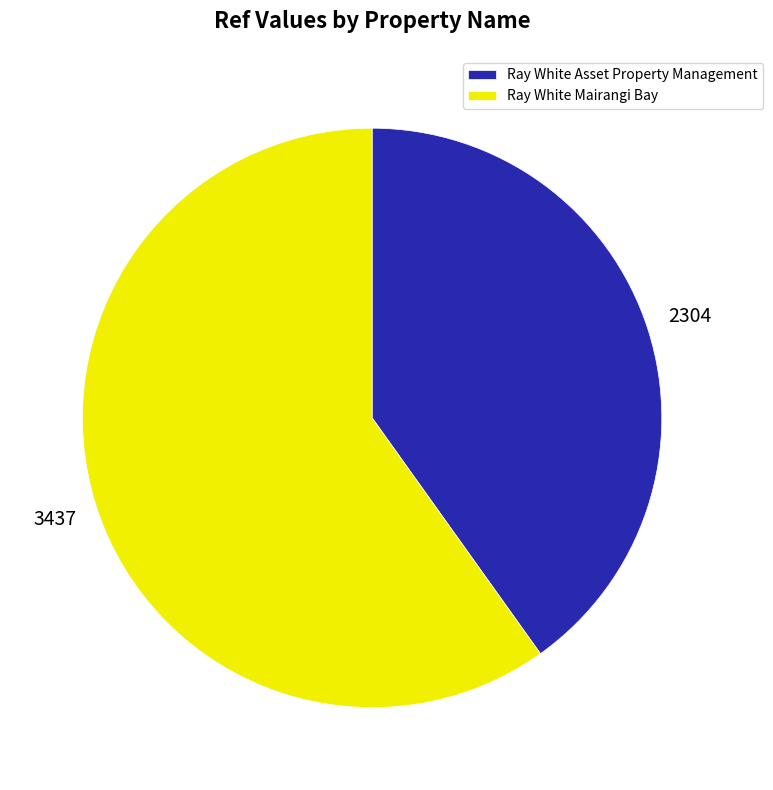

Is it true that Ray White Asset Property Management is 40% of the pie?

True